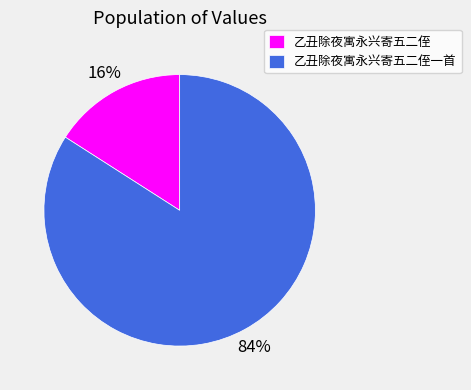

Is it true that 乙丑除夜寓永兴寄五二侄一首 is 84% of the pie?

True